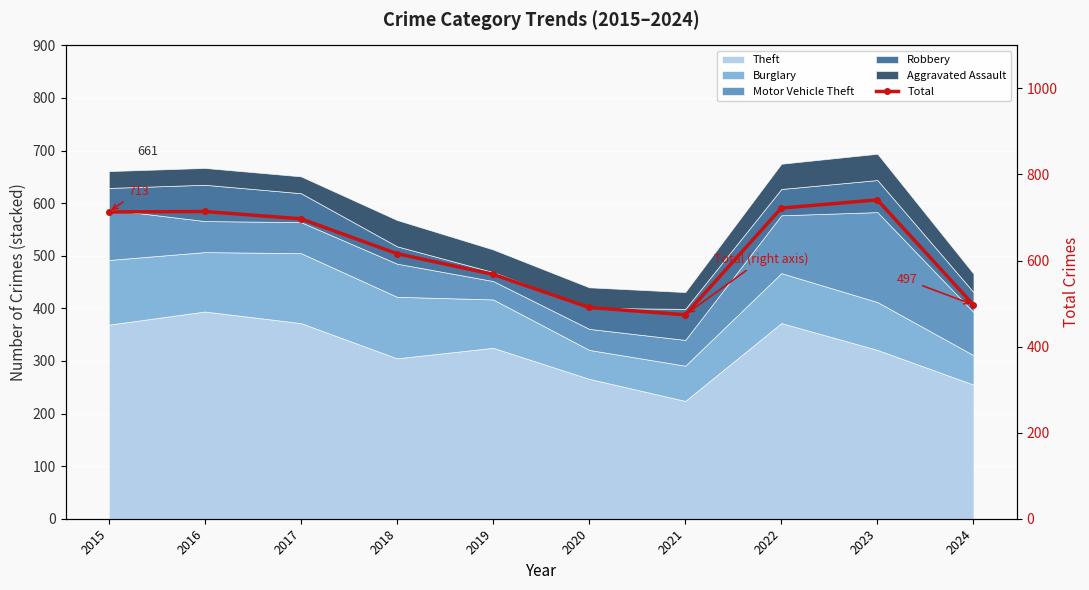

True or false: there are more than 0 points higher than both neighbors.

True